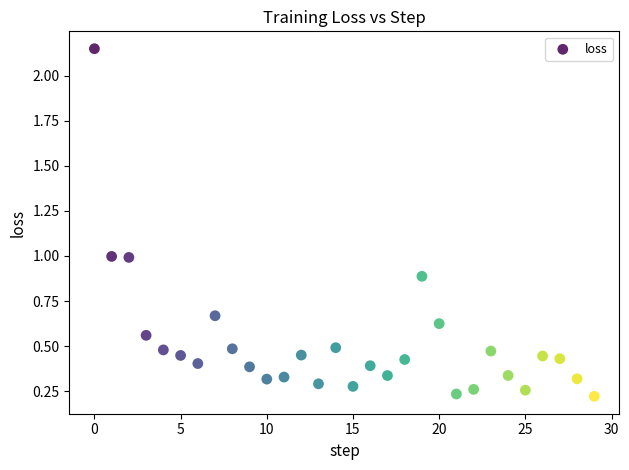

What is the range of Y values (max minus min)?

1.9